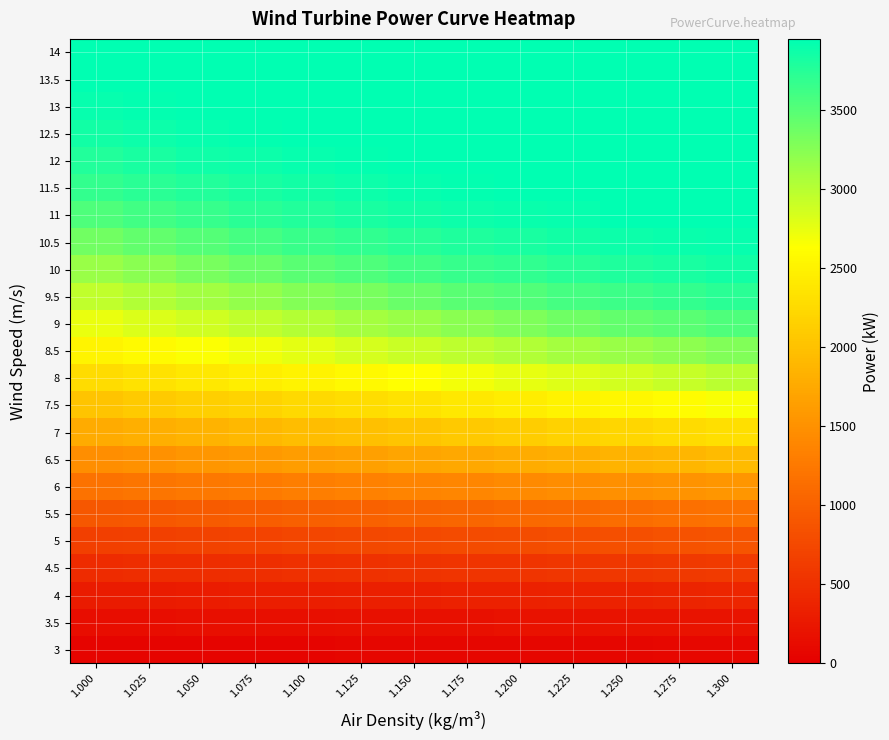

At which category is the sum across all series the highest?

1.300